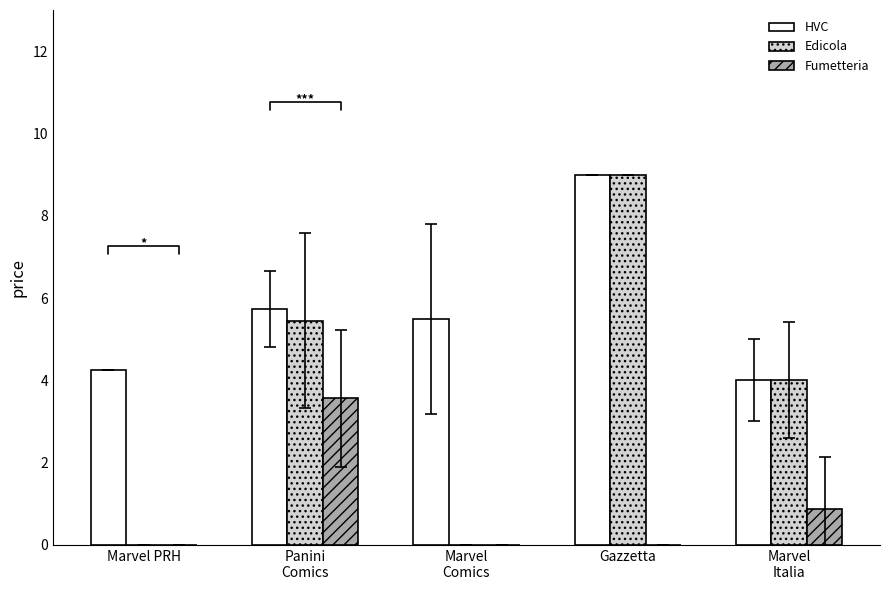

What is the sum of all Fumetteria values?

4.4